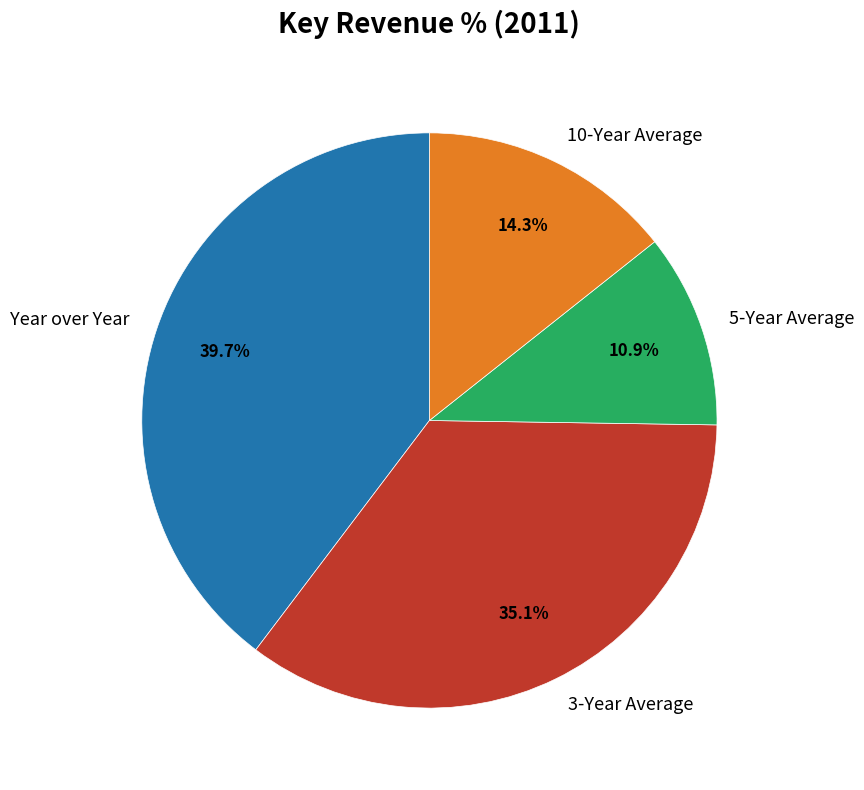

Rank the categories by value from lowest to highest.

5-Year Average, 10-Year Average, 3-Year Average, Year over Year